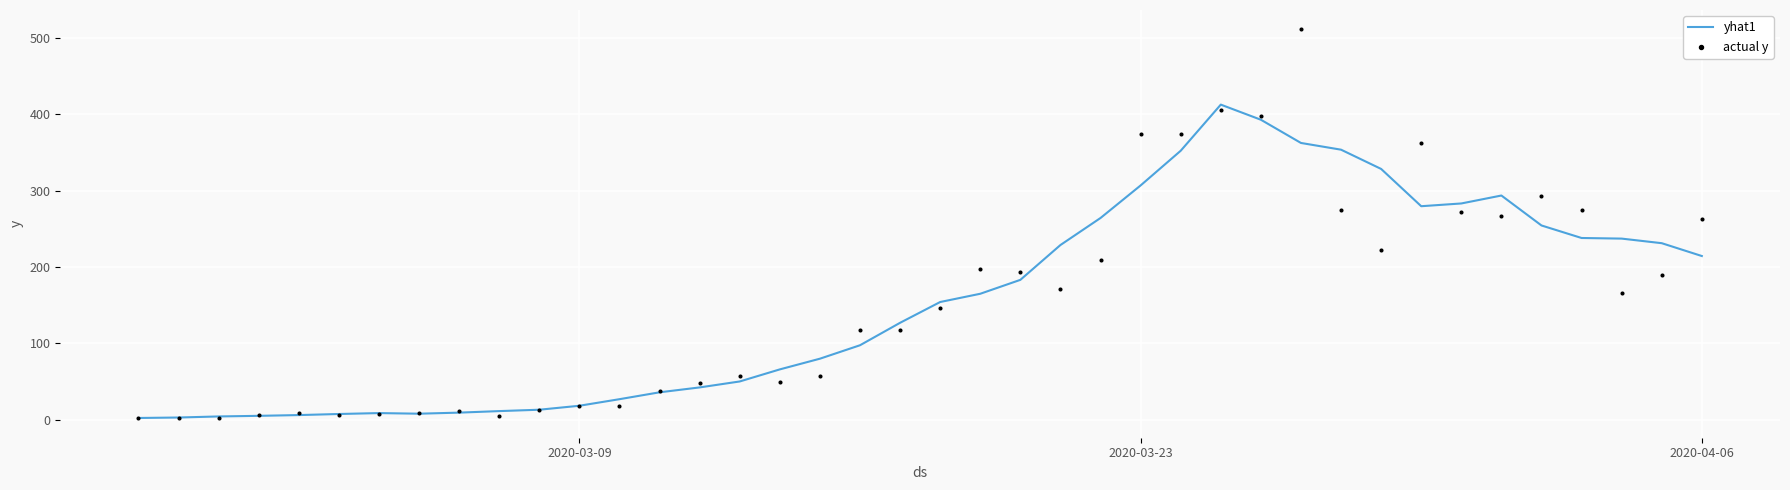

What is the highest value of the yhat1 series?

412.6